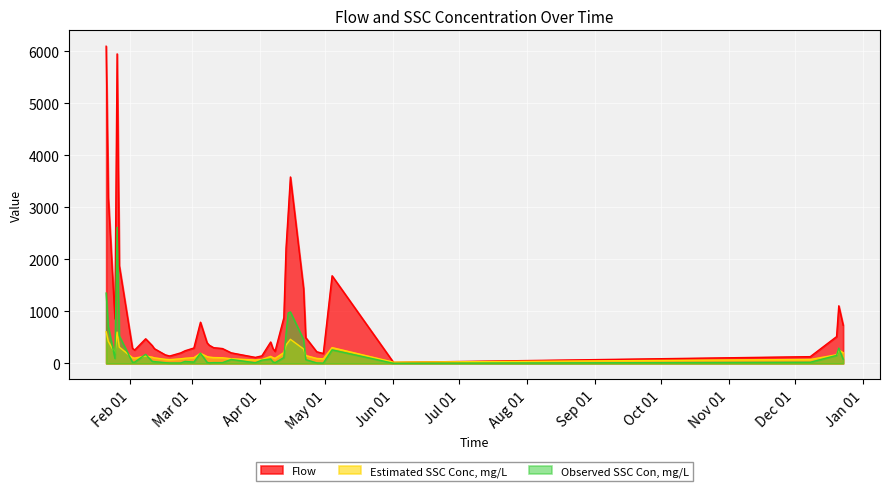

At which category does Estimated SSC Conc, mg/L reach its first local peak?

2010-01-26